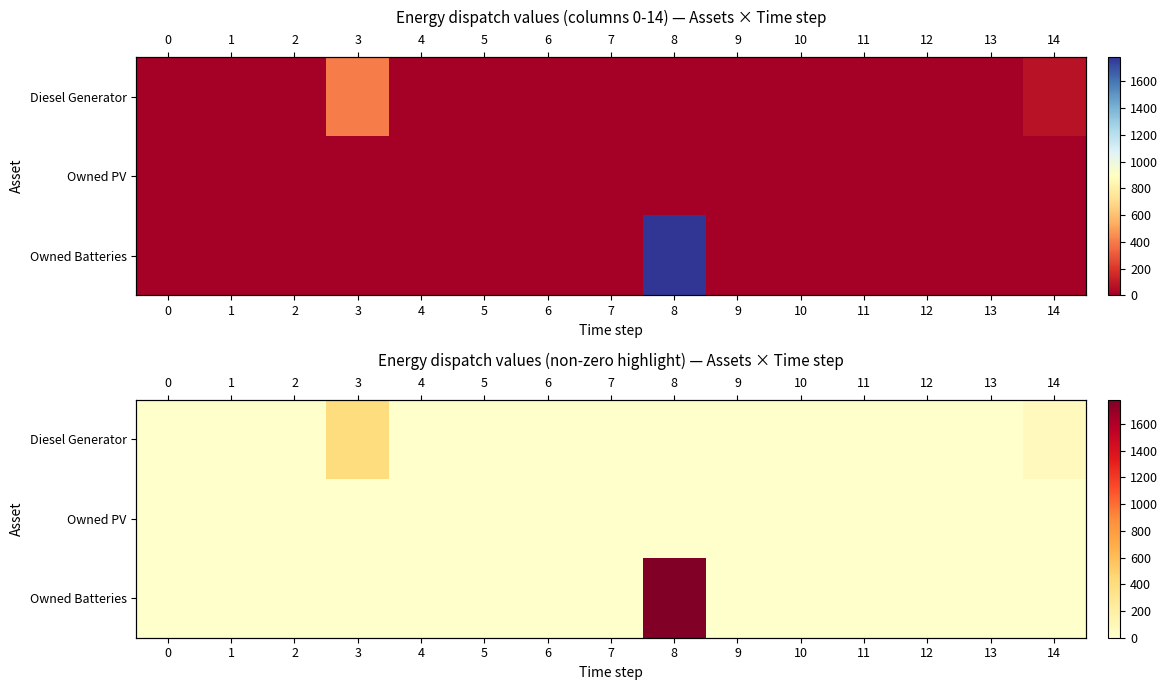

The value of Owned PV at 6 is 0. True or false?

True